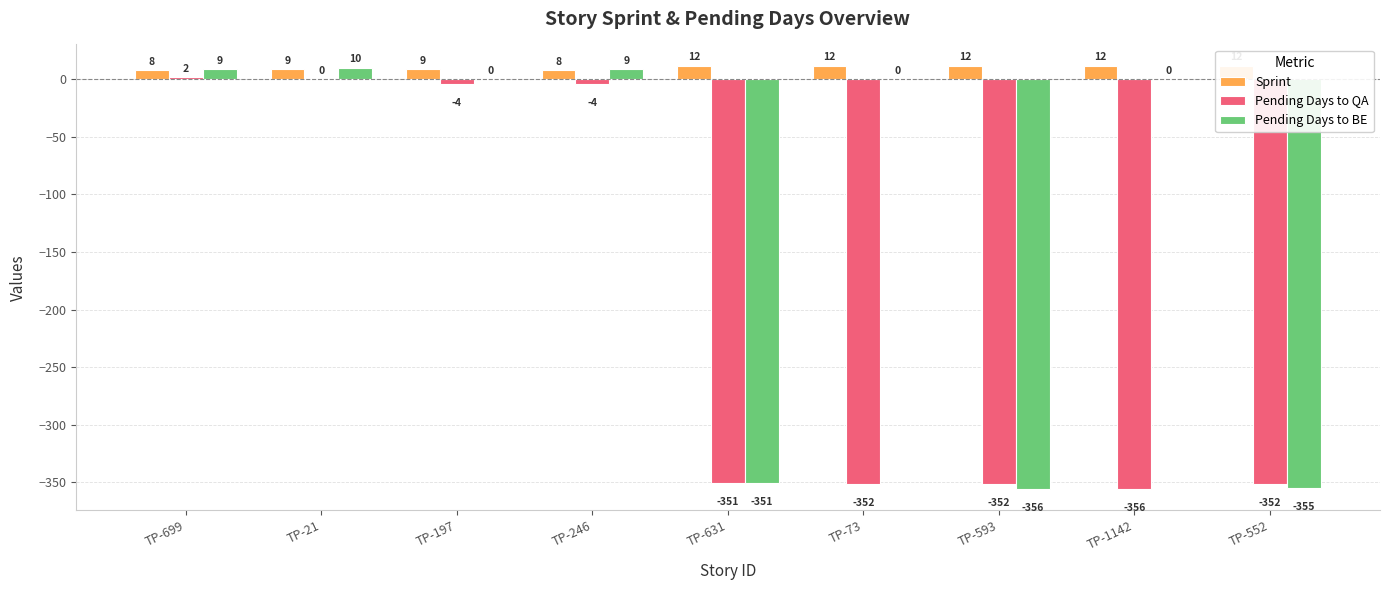

Is the value of Pending Days to BE at TP-552 greater than the value of Sprint at TP-246?

No